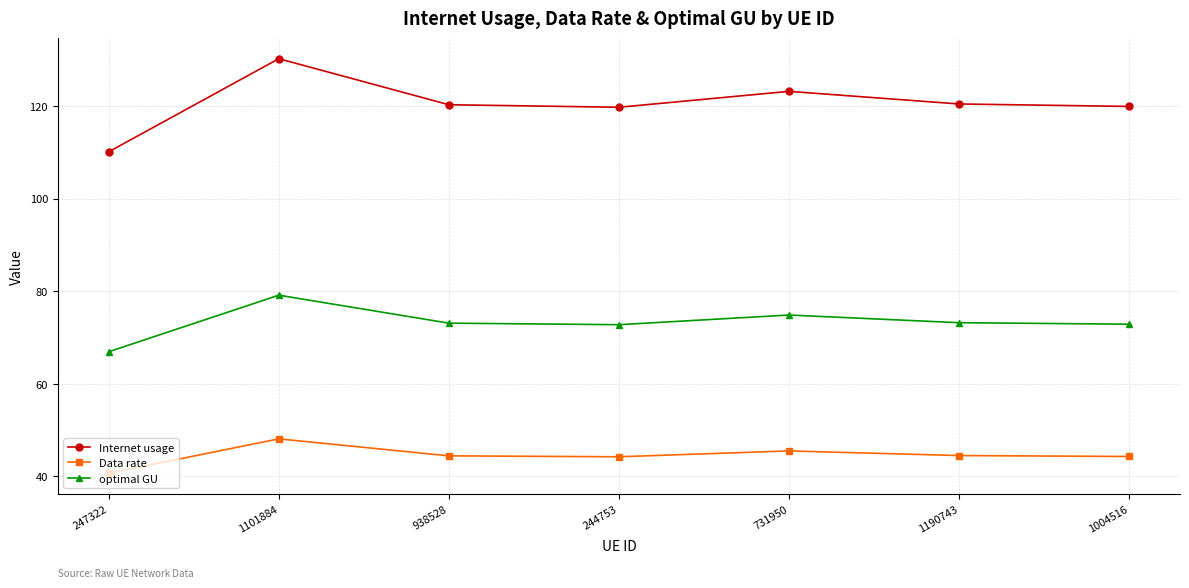

At which label does Data rate reach its peak?

1101884